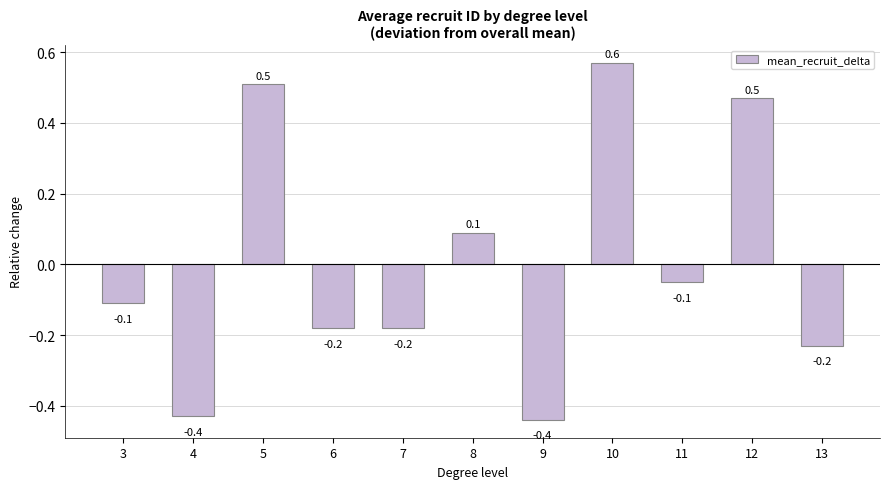

Between 8 and 7, which is larger?

8